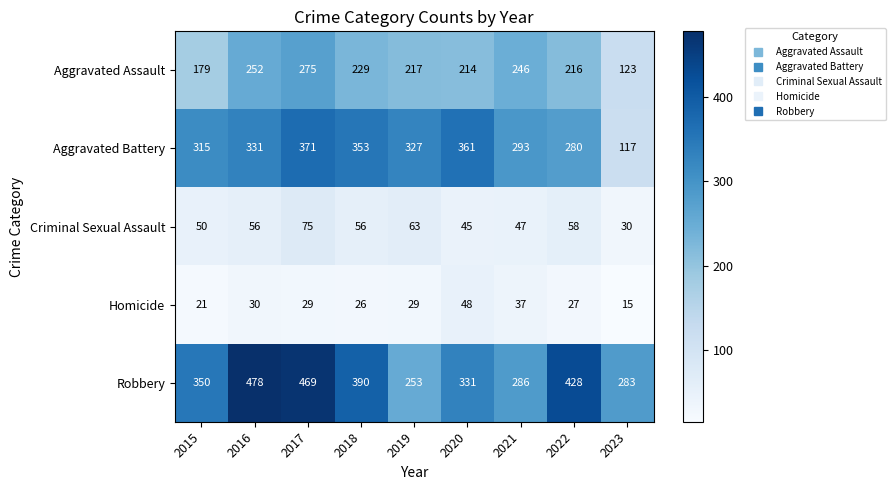

Which series has the largest range (max minus min)?

Aggravated Battery